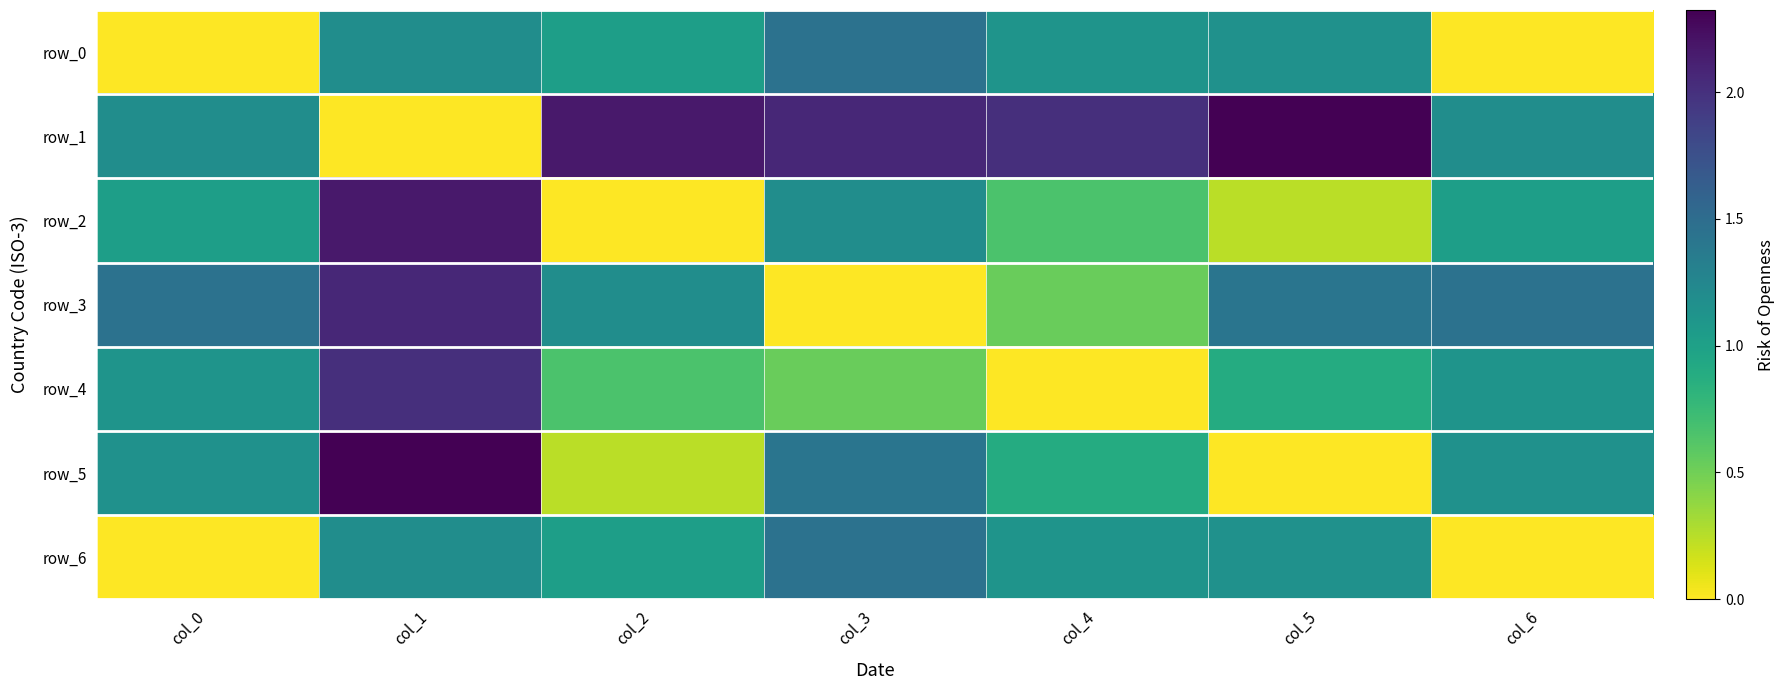

How many data points in row_0 are less than 1?

2